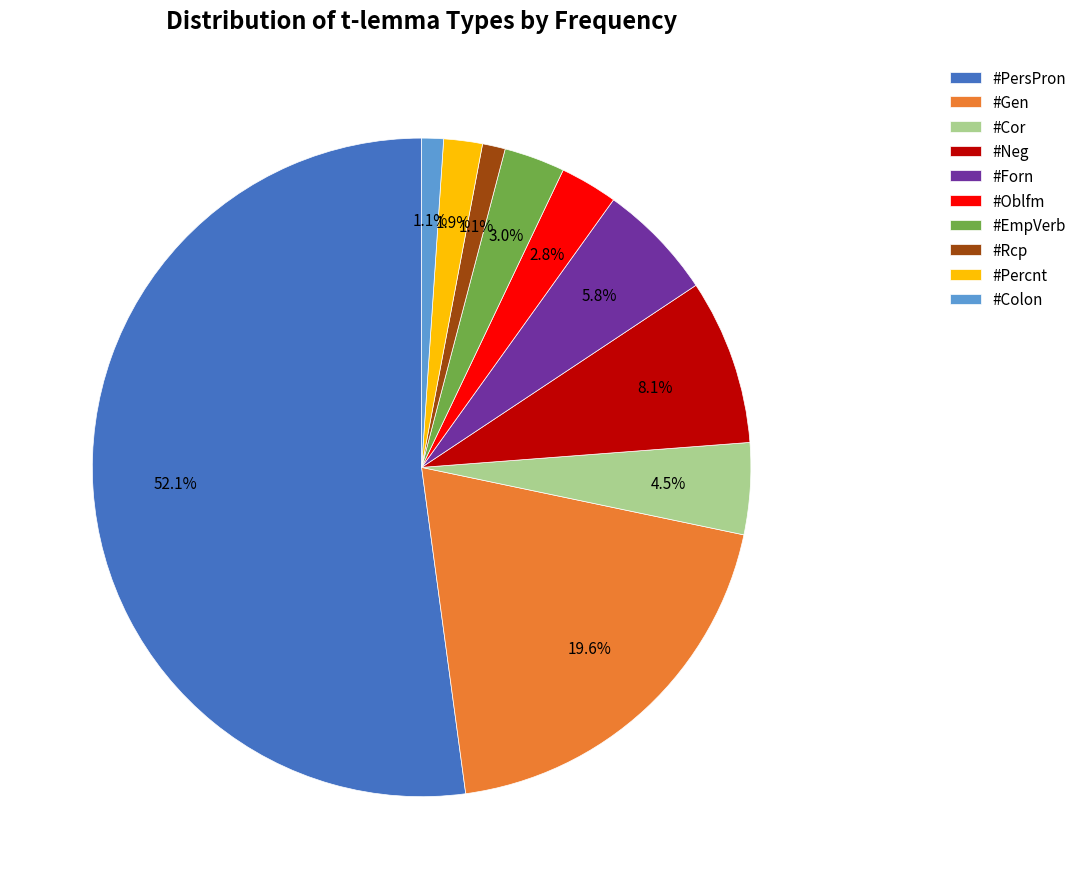

Which category has the biggest portion of the pie?

#PersPron